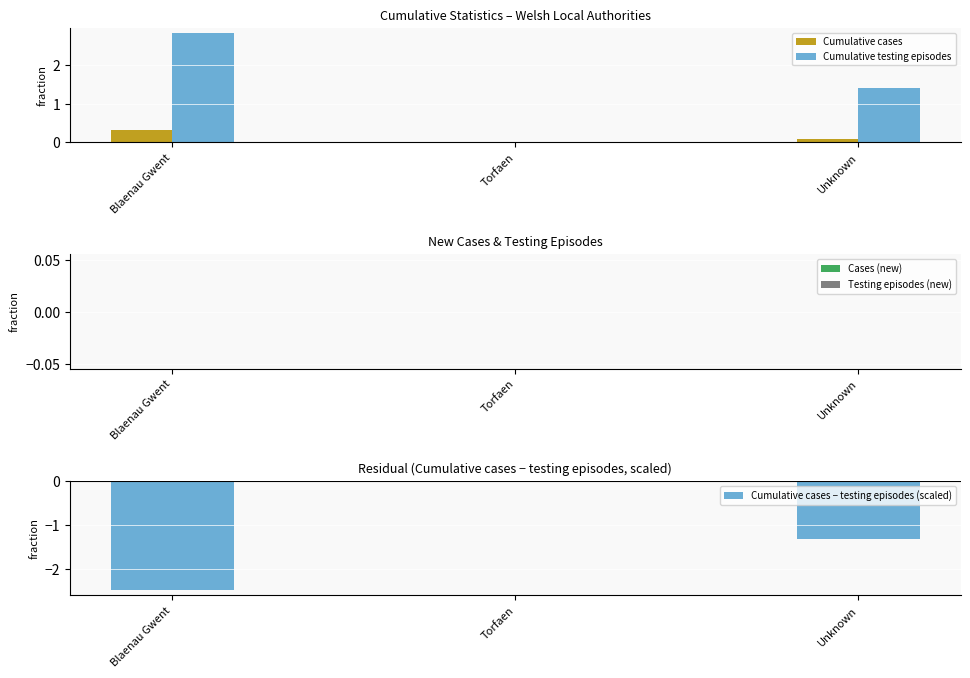

Count the number of categories in the chart.

3